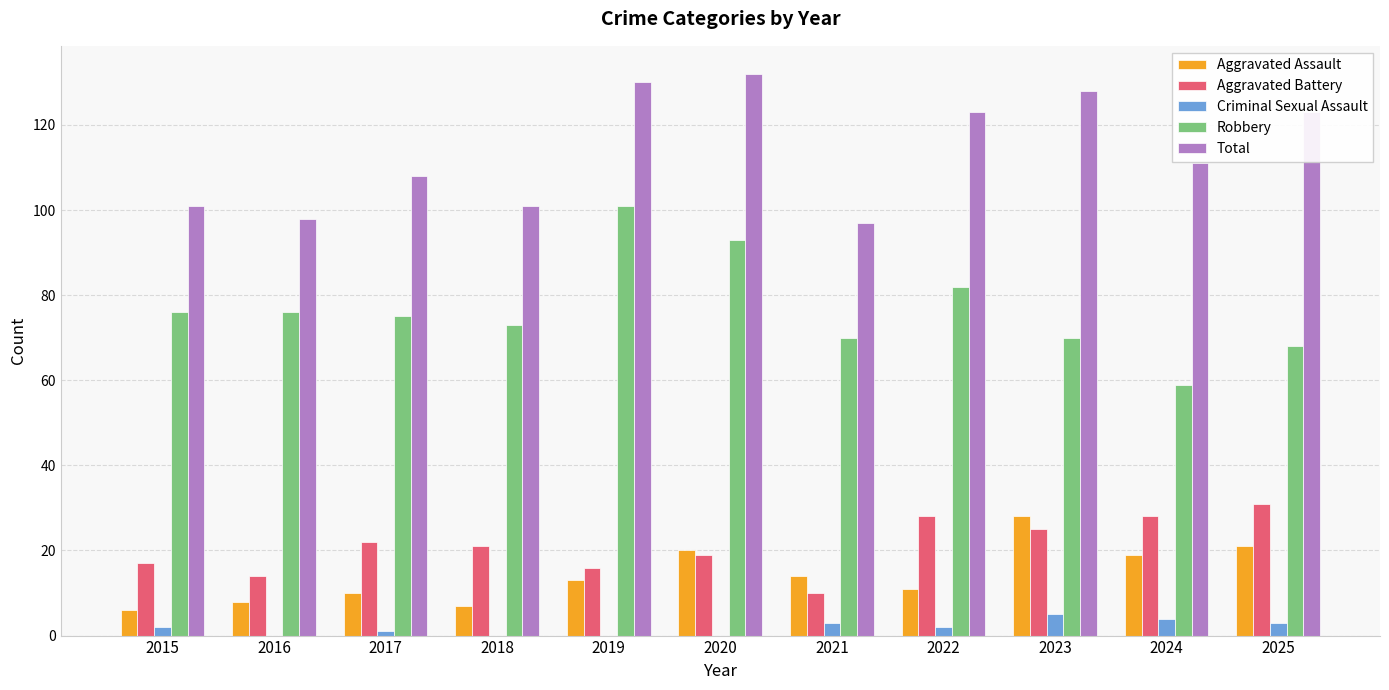

How many distinct data groups are displayed?

5